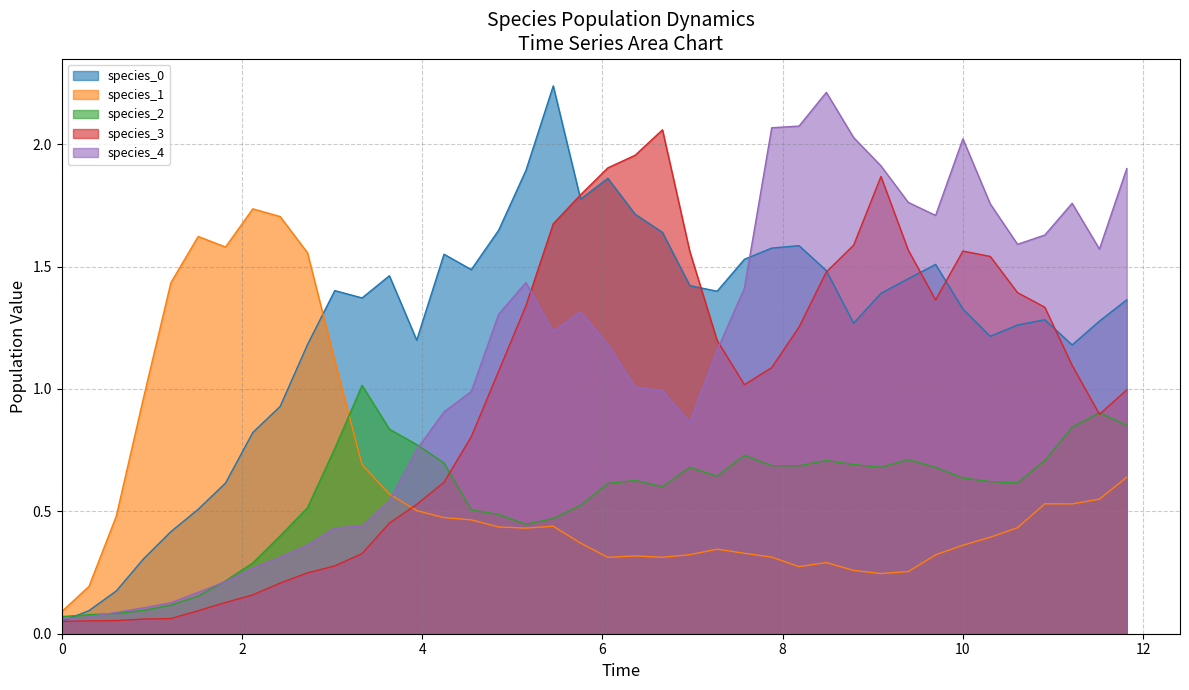

Which series has the largest total across all categories?

species_0